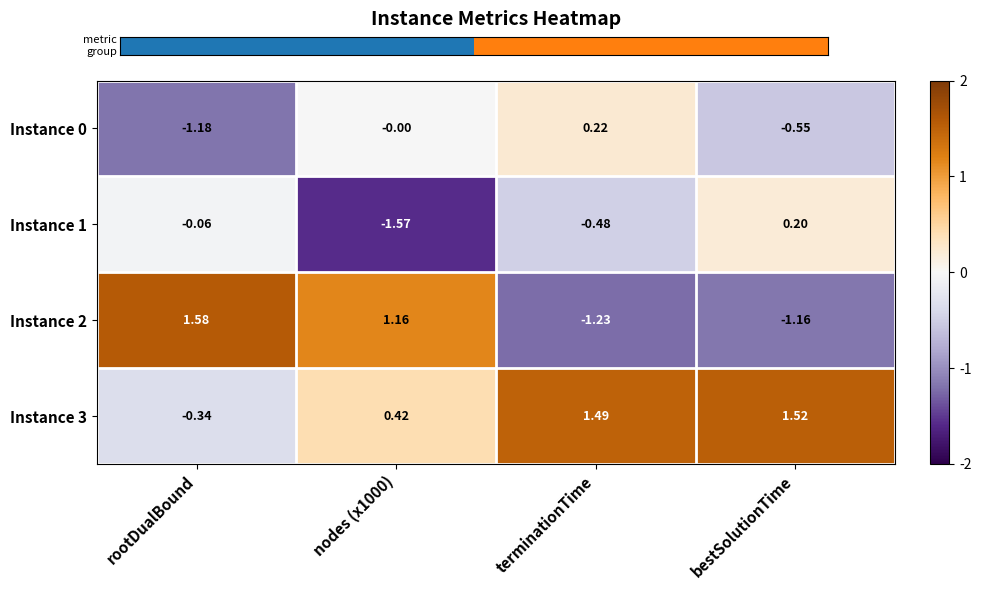

Is the value of Instance 3 at bestSolutionTime greater than the value of Instance 2 at nodes (x1000)?

Yes